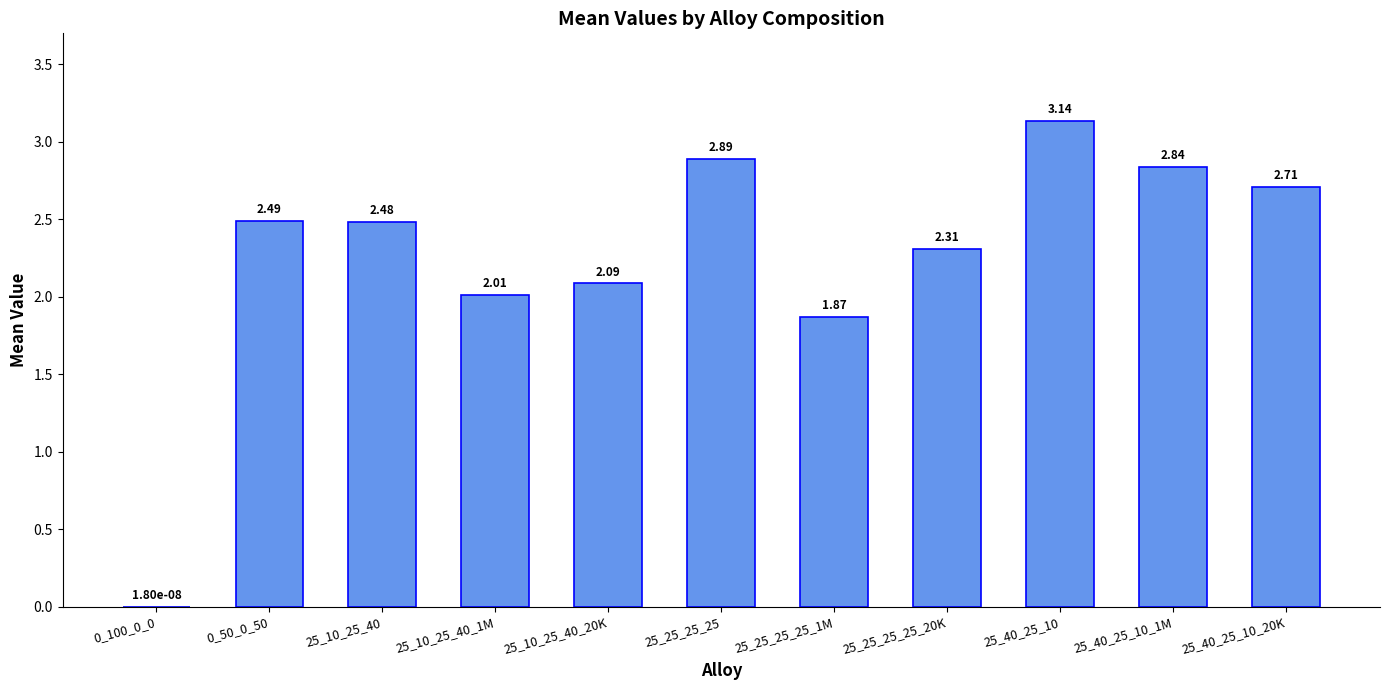

How many distinct data groups are displayed?

1